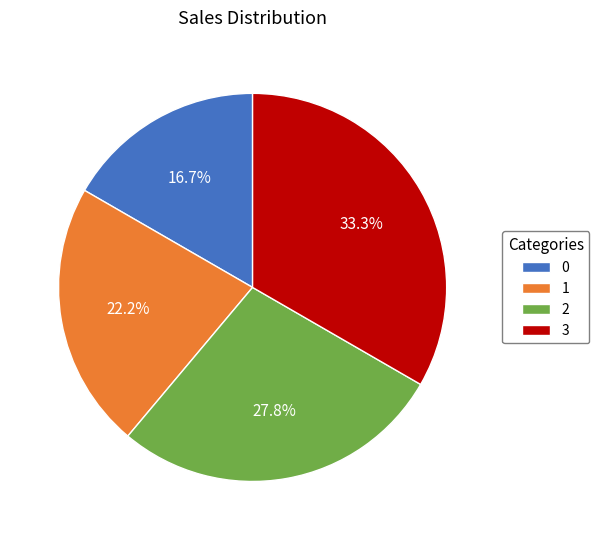

Is it true that 3 is 48% of the pie?

False